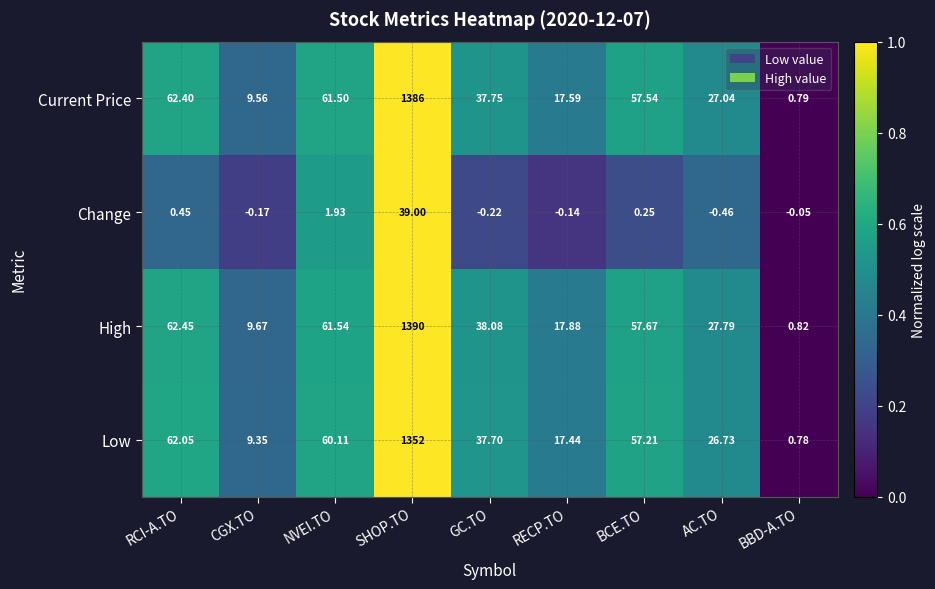

Rank the categories by Change value from highest to lowest.

SHOP.TO, NVEI.TO, RCI-A.TO, BCE.TO, BBD-A.TO, RECP.TO, CGX.TO, GC.TO, AC.TO